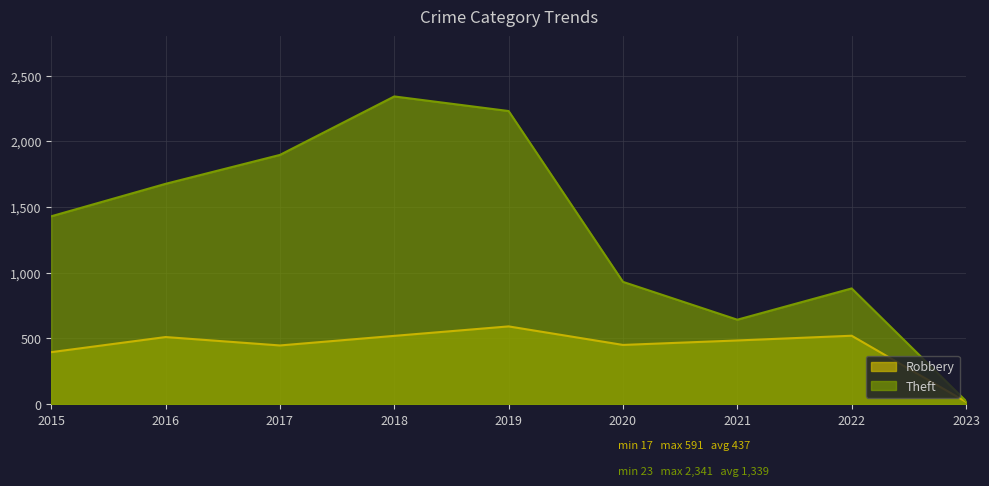

What is the maximum value for Theft?

2341